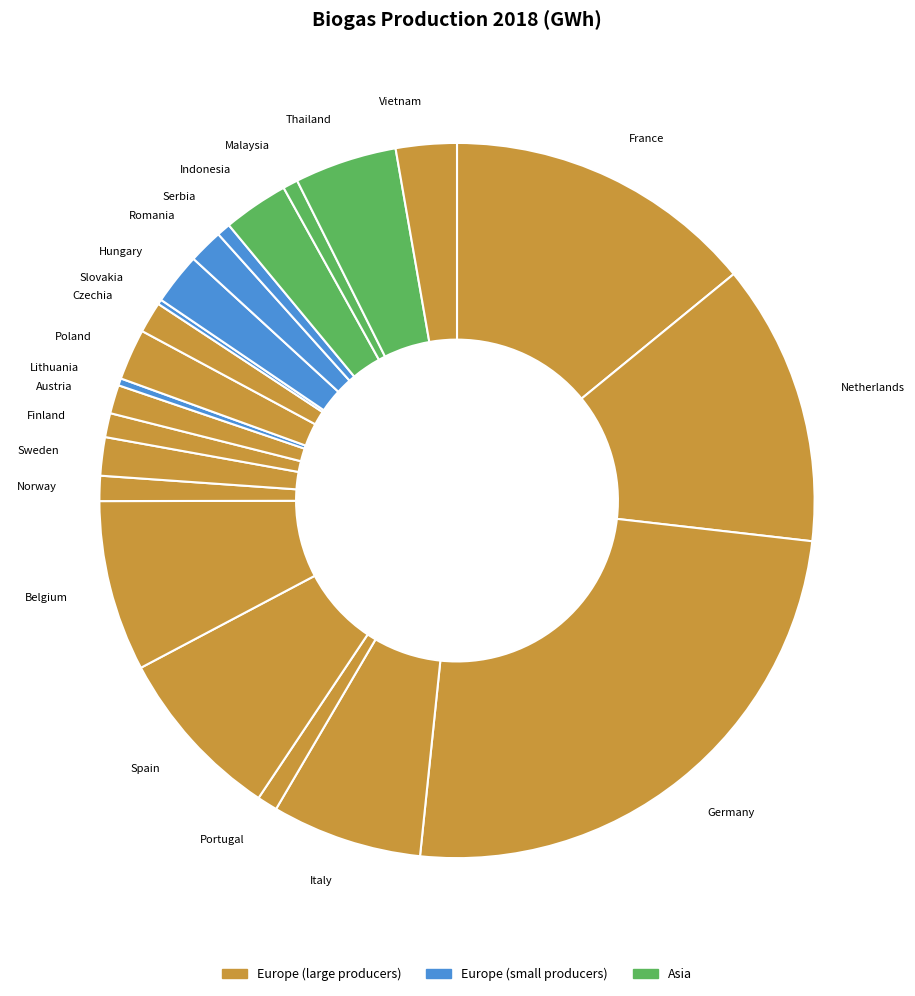

Approximately how many times larger is the value at Hungary compared to Italy?

0.3